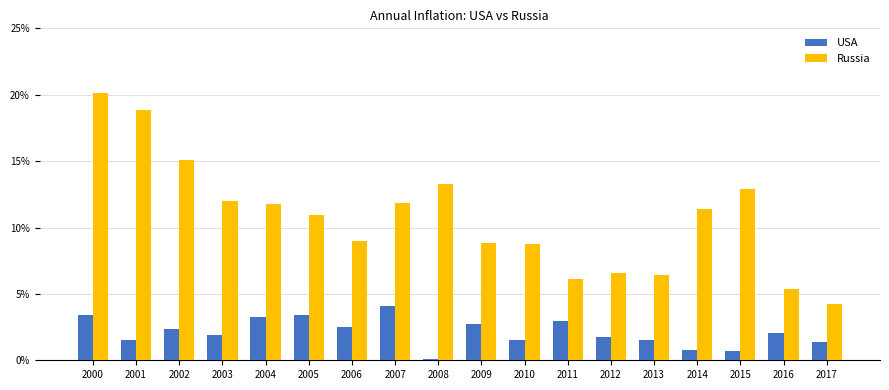

Is it true that Russia equals 6.1 at 2011?

True